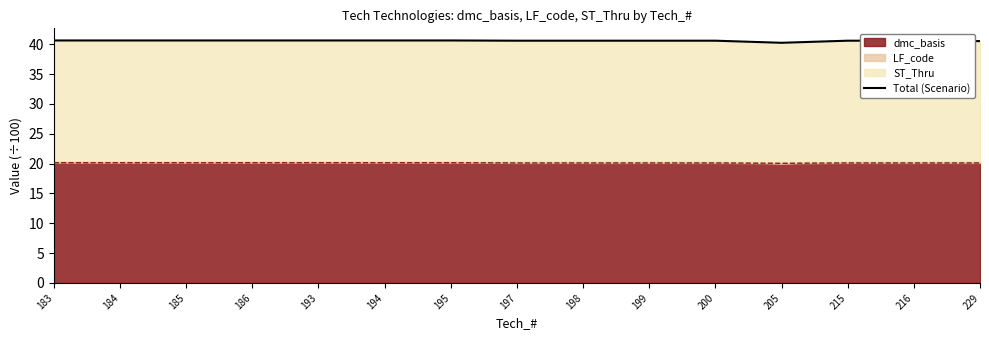

What is the difference between the maximum and minimum values?

0.4